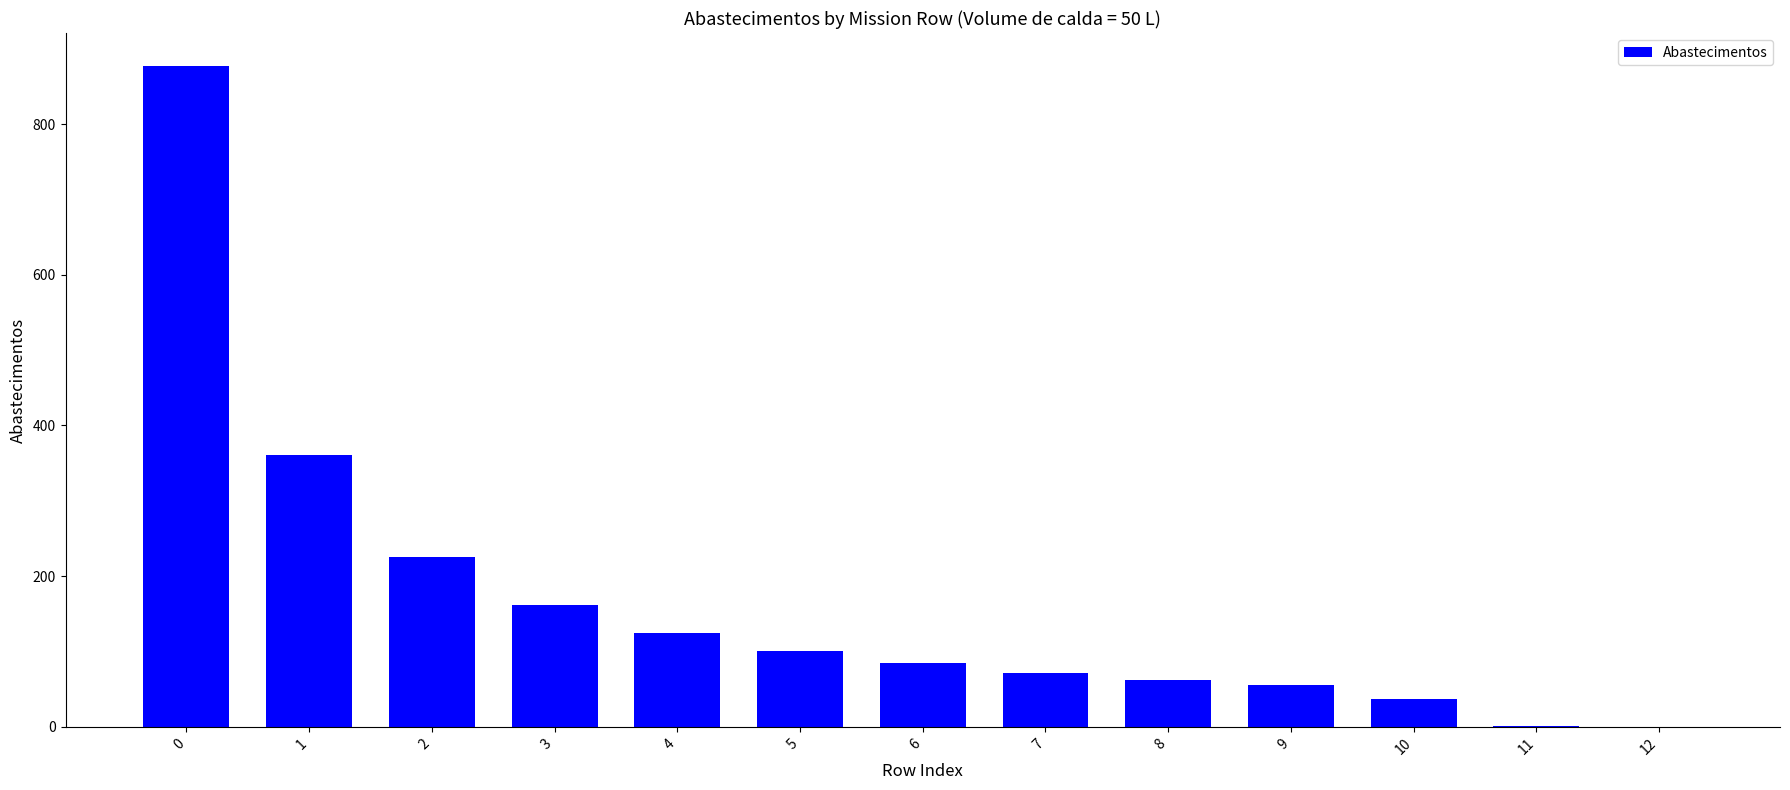

Count the number of categories in the chart.

13